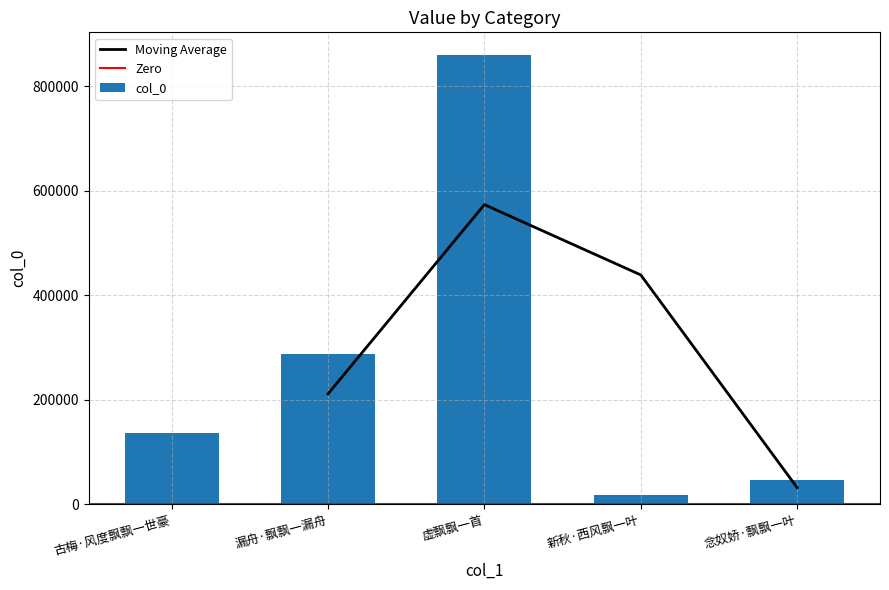

Where is the data nearest to the value 439044?

漏舟·飘飘一漏舟